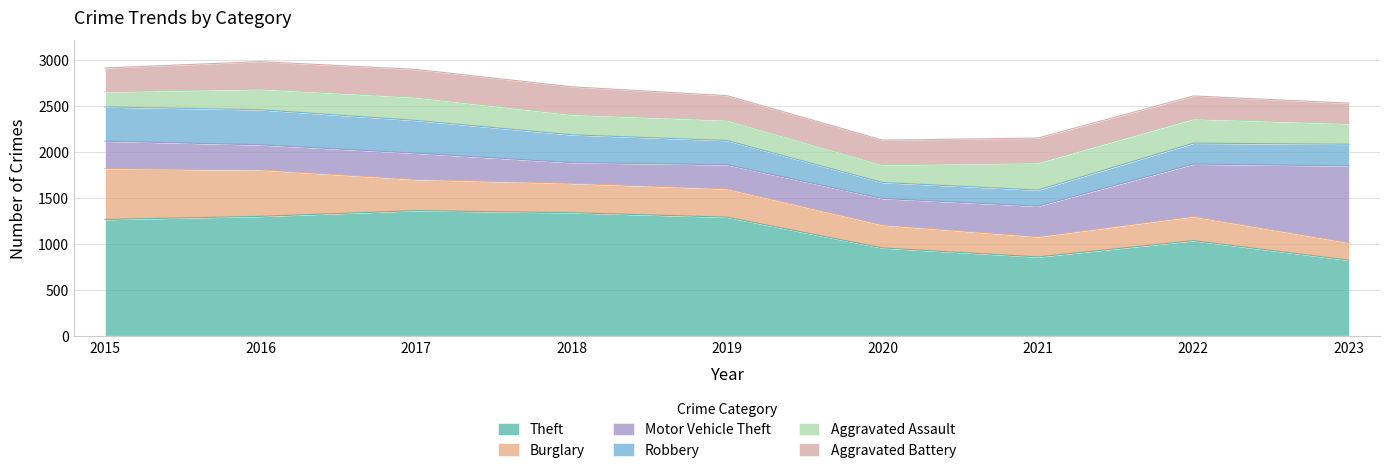

True or false: Aggravated Battery has a value of 362 at 2019.

False